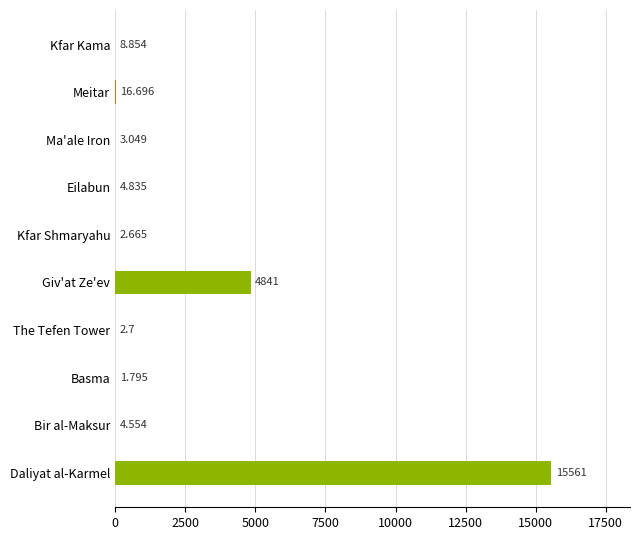

Where is the data nearest to the value 7781?

Giv'at Ze'ev